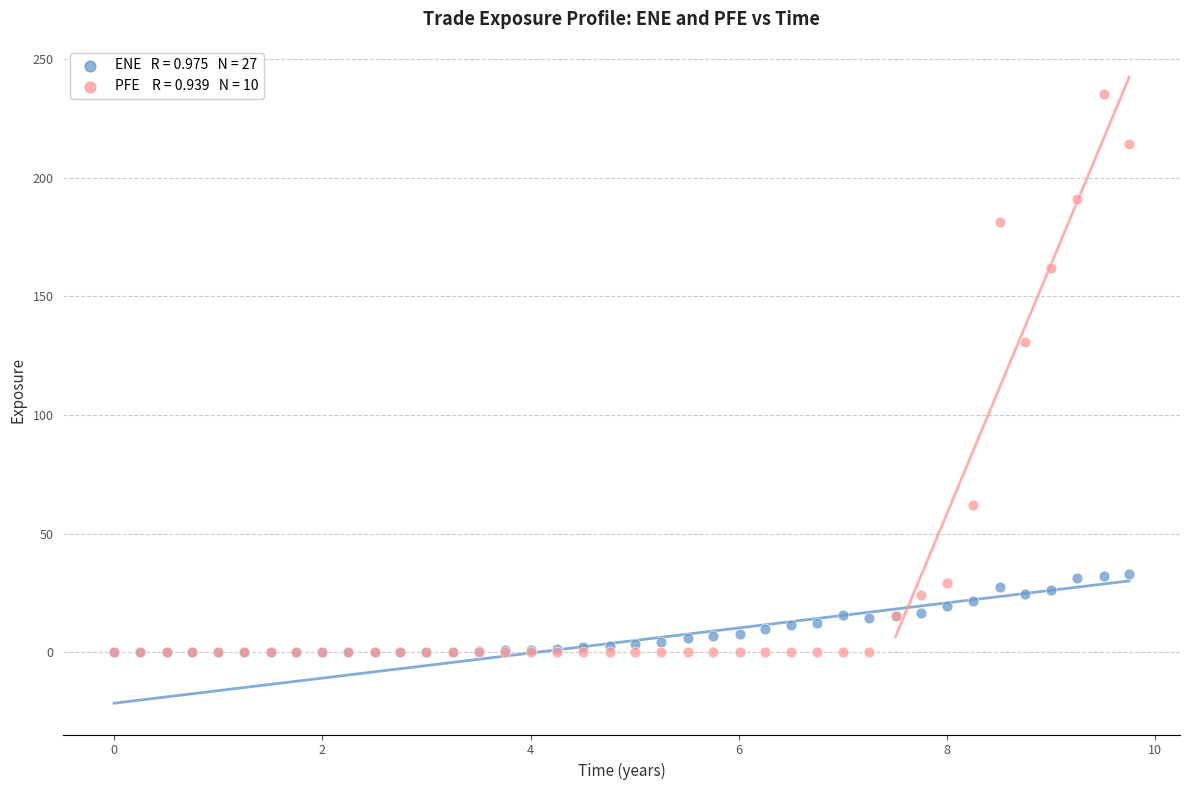

Across all series, what Y value is closest to 117?

130.7